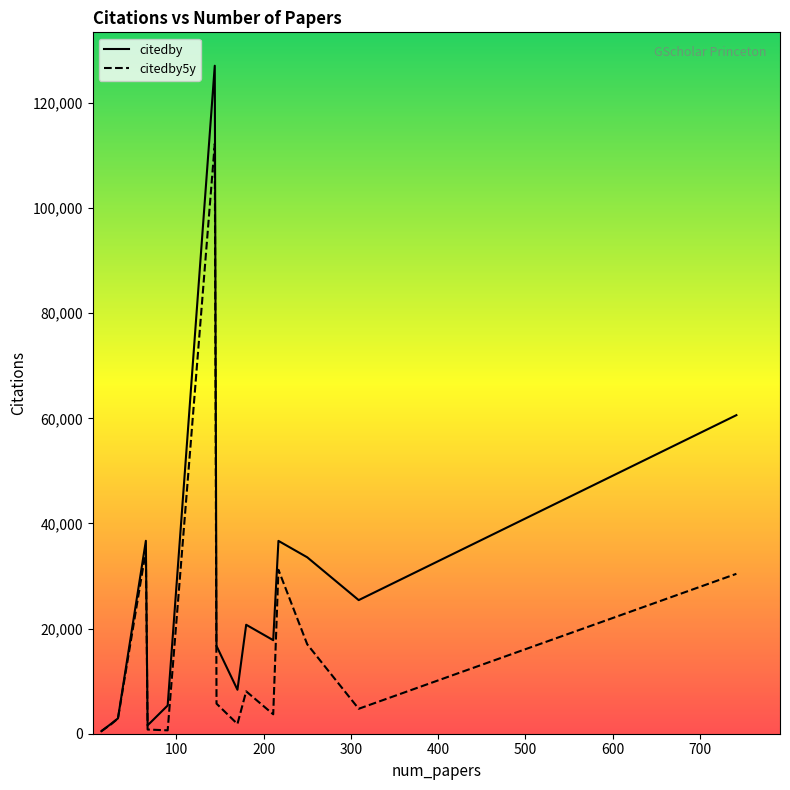

Rank the series by their maximum value, from lowest to highest.

citedby5y, citedby